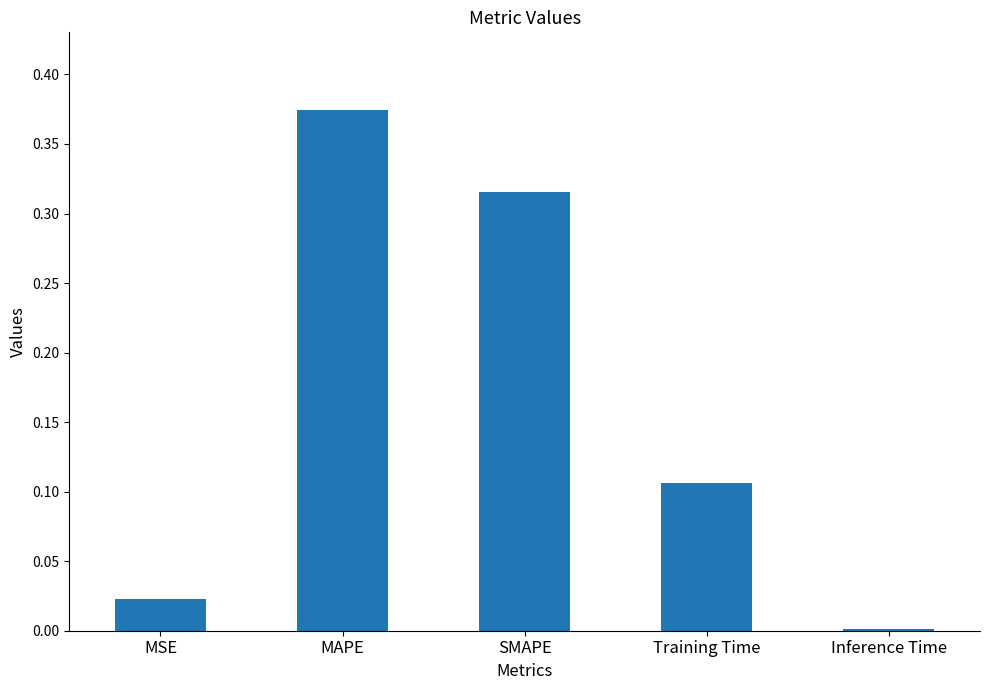

Which label corresponds to the largest value in the chart?

MAPE